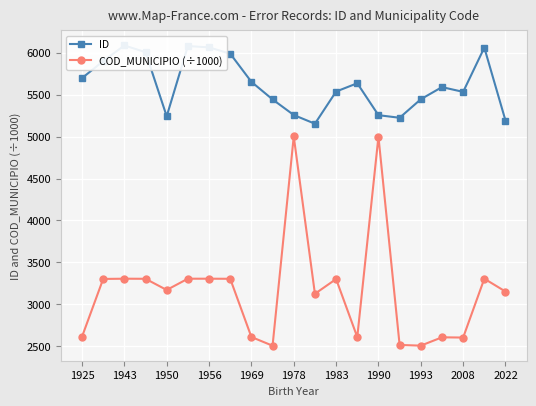

How many lines are shown in the chart?

2